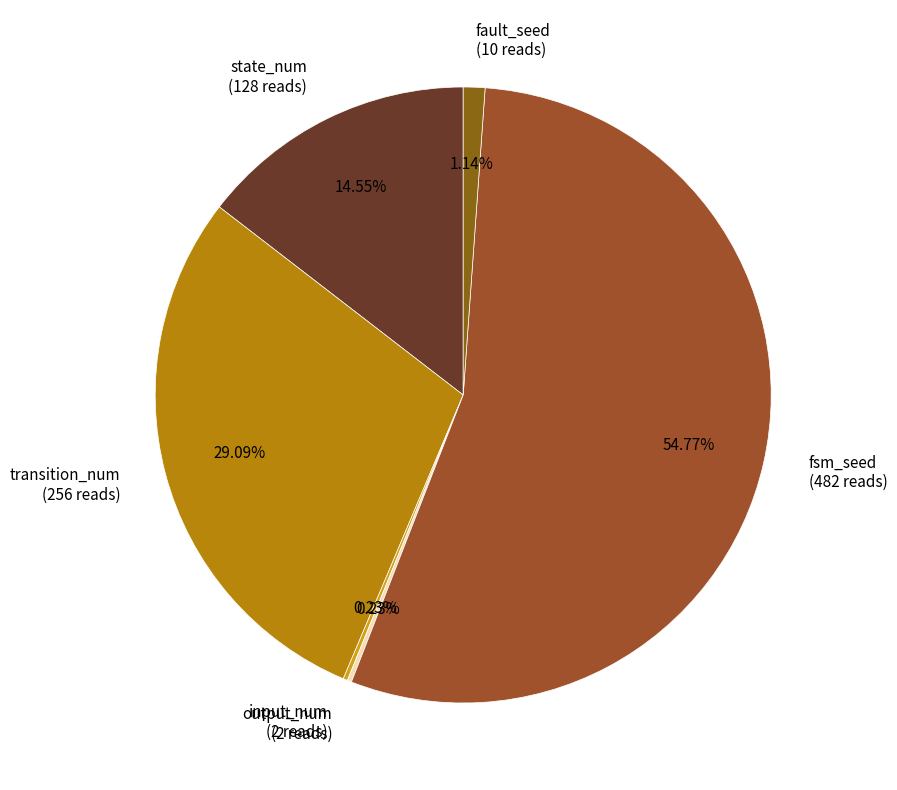

Is the sum of fsm_seed (482 reads) and state_num (128 reads) greater than half?

Yes